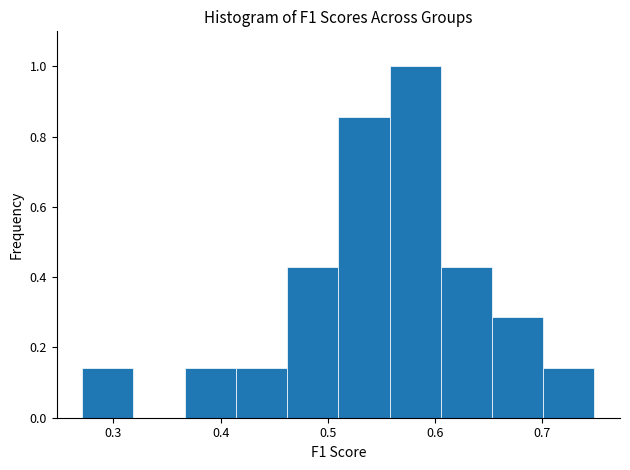

Reading left to right, list every bar in this chart as the range it spans on the x-axis followed by its height. Neither the bar edges nor the heights are printed on the chart, so give them approximately, as read against the axes.

0.27 to 0.32: 0.14
0.32 to 0.37: 0
0.37 to 0.41: 0.14
0.41 to 0.46: 0.14
0.46 to 0.51: 0.42
0.51 to 0.56: 0.86
0.56 to 0.61: 1.00
0.61 to 0.65: 0.42
0.65 to 0.70: 0.28
0.70 to 0.75: 0.14